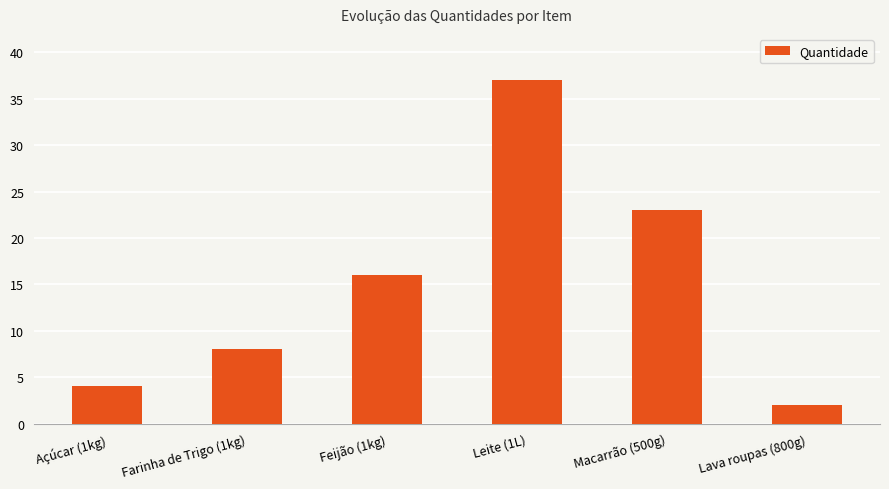

What is the greatest value displayed?

37